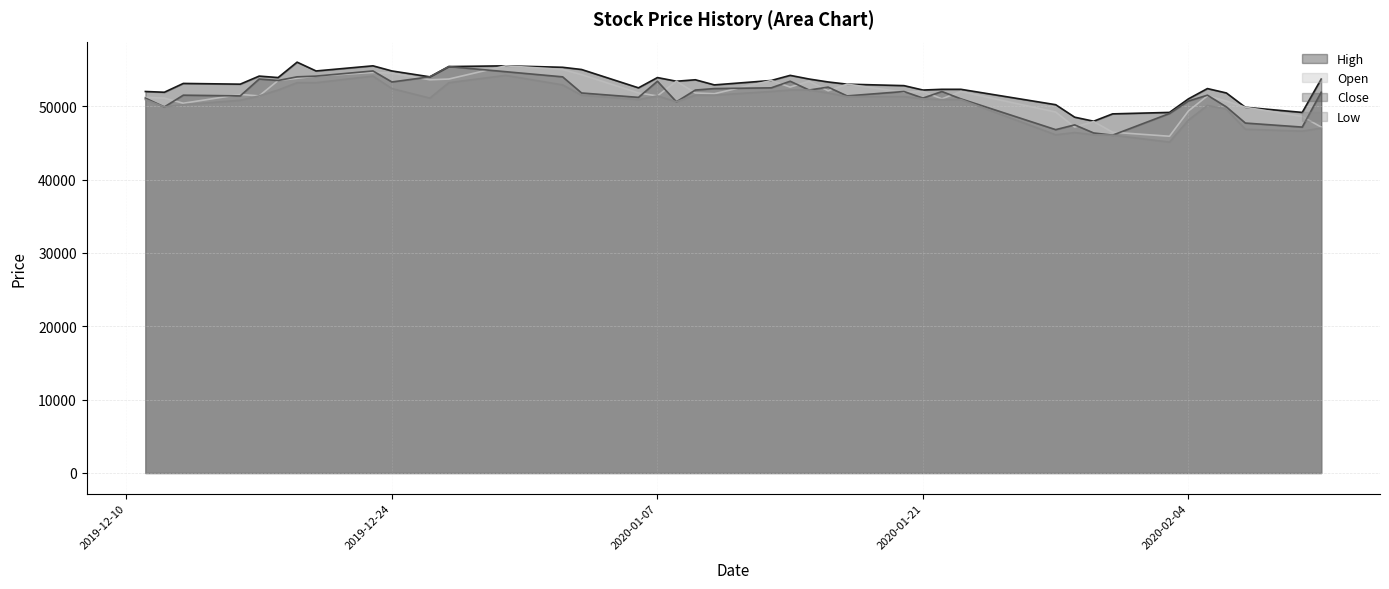

What is the label of the 14th point from the right?

2020-01-21